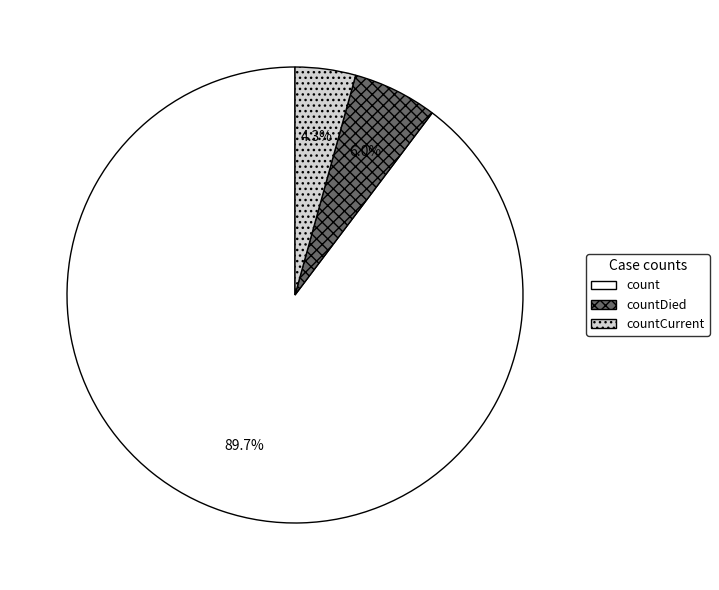

Is there any slice that represents more than half of the pie?

Yes